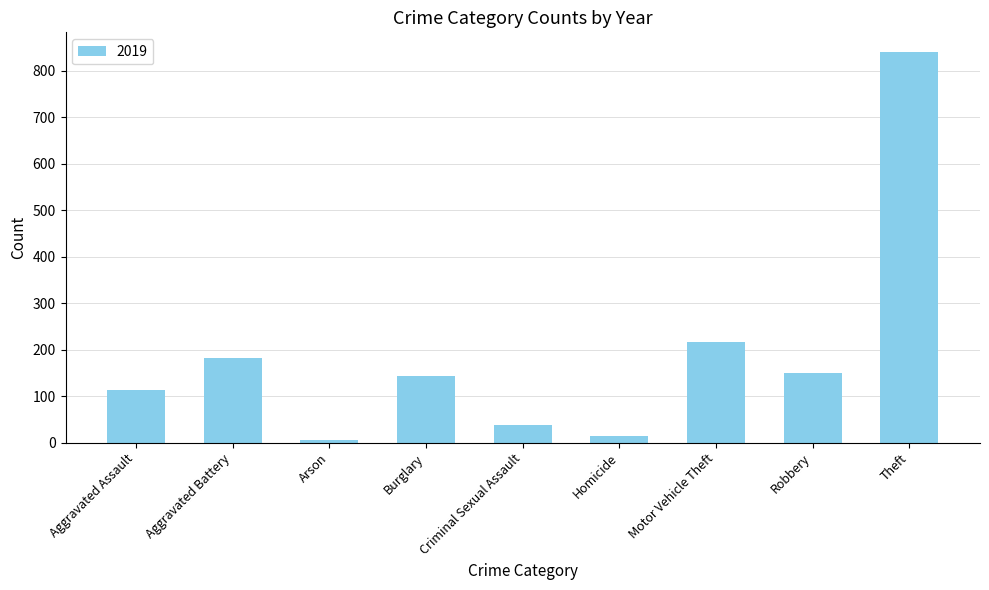

Which label corresponds to the largest value in the chart?

Theft